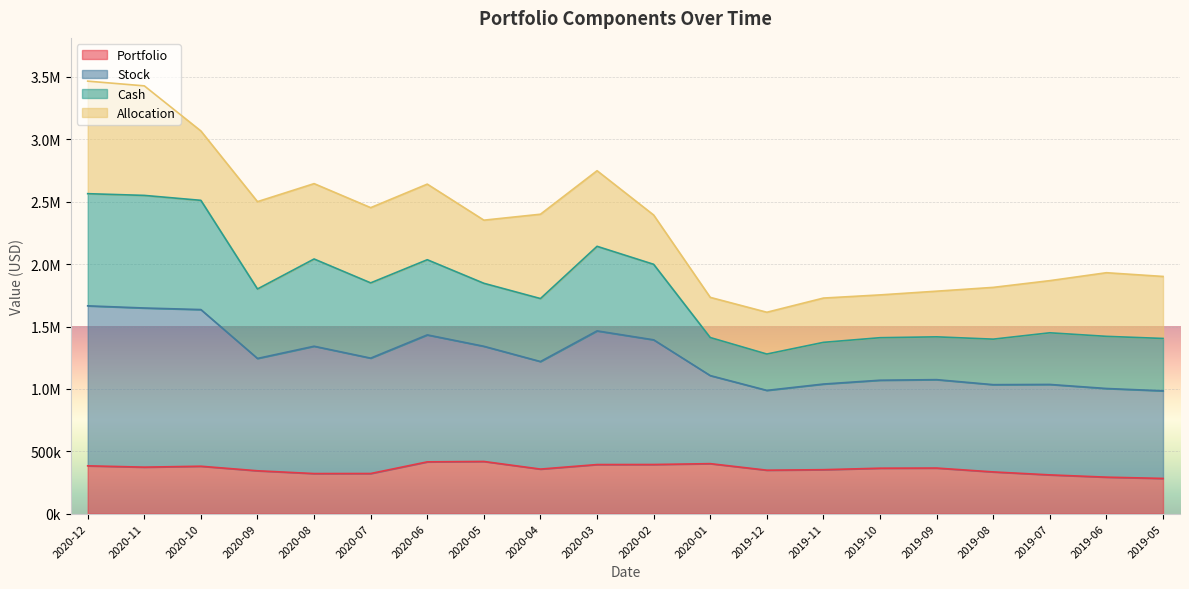

What are all the series names shown in the legend?

Portfolio, Stock, Cash, Allocation